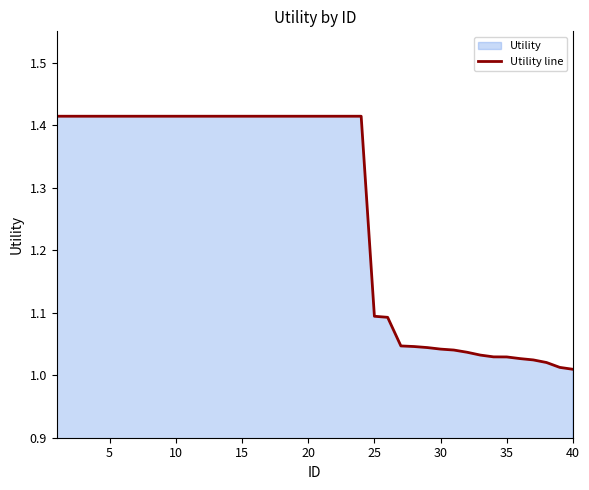

What is the difference between the maximum and minimum values?

0.4